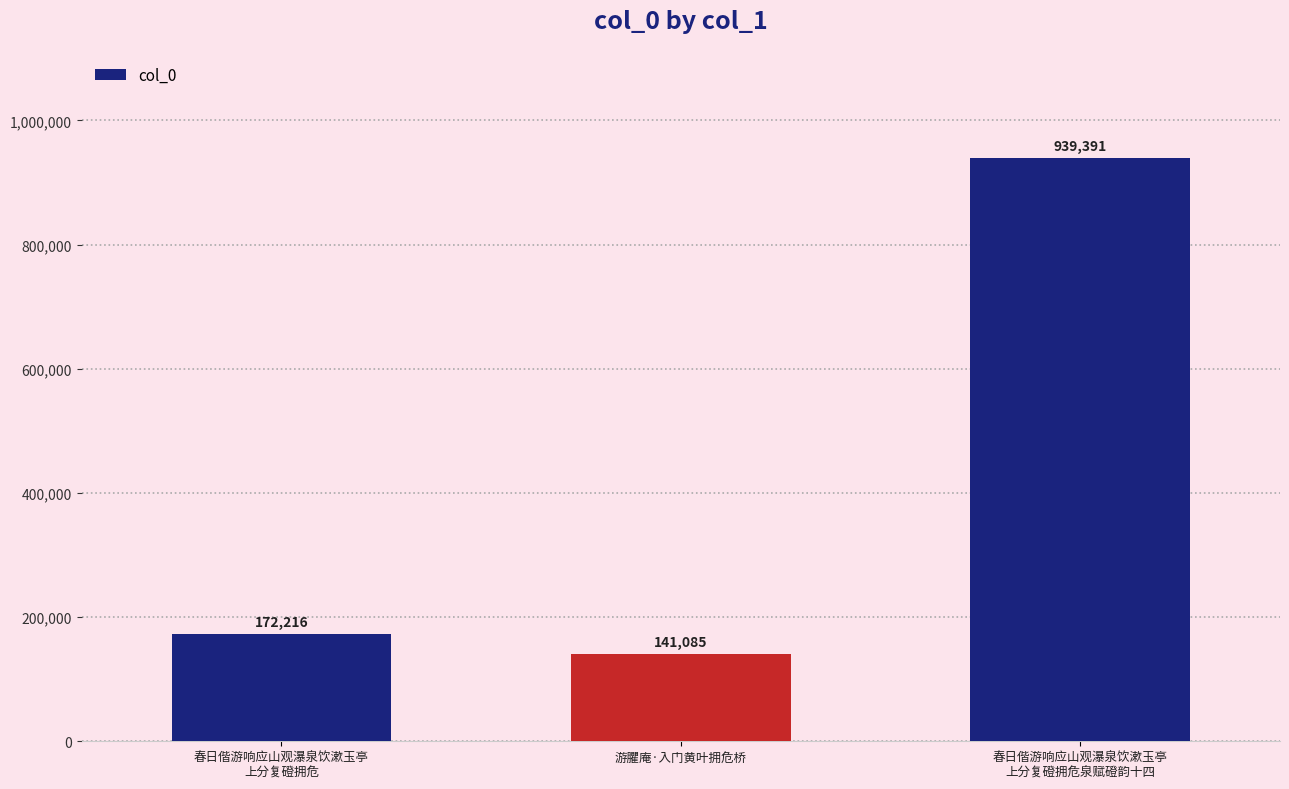

What is the average value?

417564